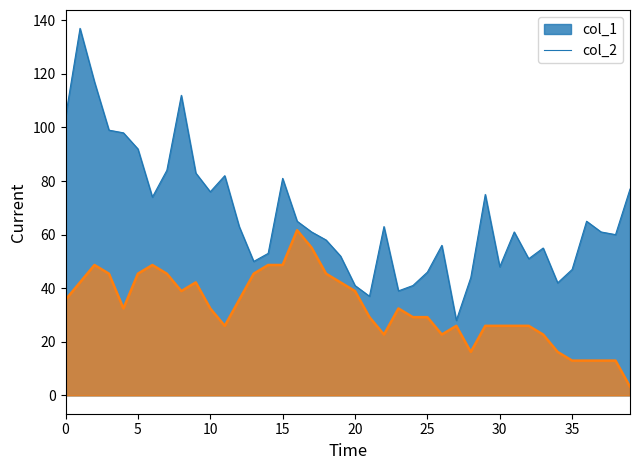

Rank the series by their maximum value, from lowest to highest.

col_2, col_1